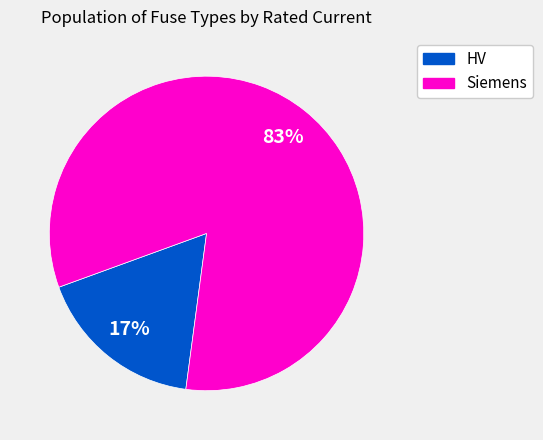

Is there any slice that represents more than half of the pie?

Yes